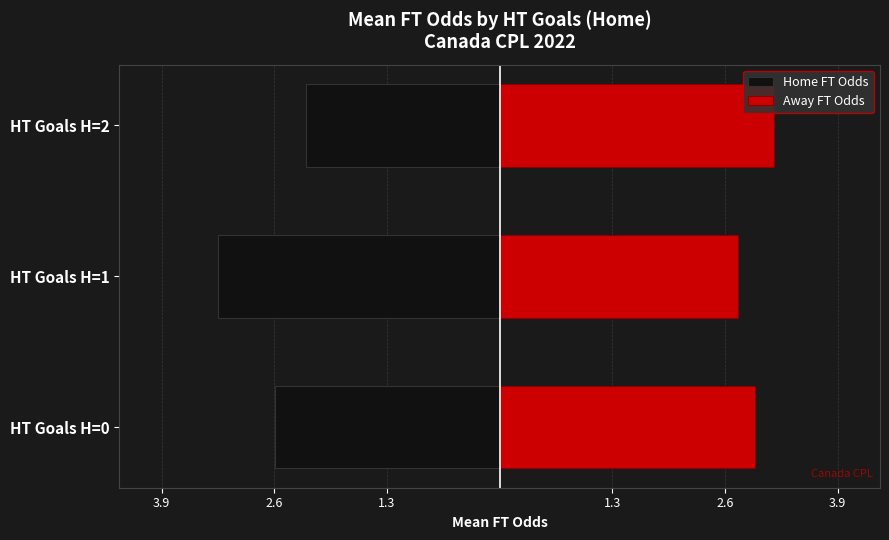

Rank the series at HT Goals H=2 from highest to lowest value.

Away FT Odds, Home FT Odds